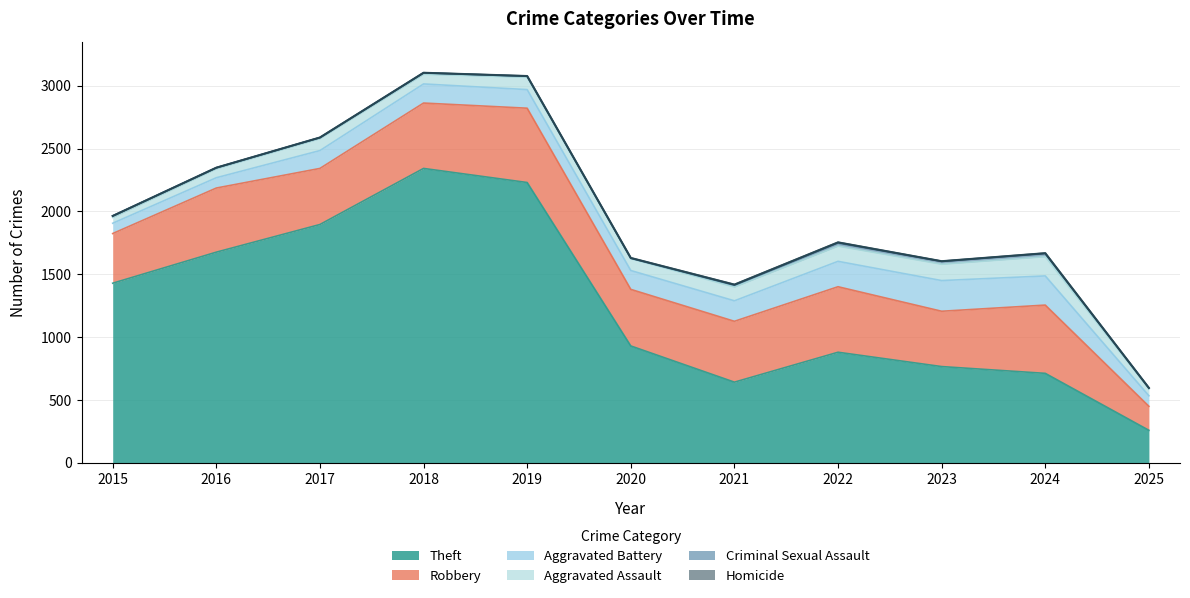

What is the approximate value of Homicide at 2016?

1